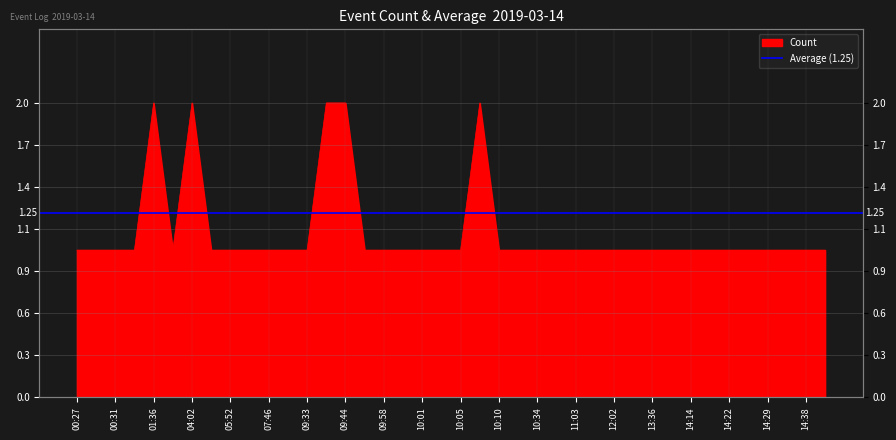

Reading right to left, extract all data points from this chart.

14:44=1	14:38=1	14:37=1	14:29=1	14:24=1	14:22=1	14:15=1	14:14=1	13:41=1	13:36=1	13:35=1	12:02=1	12:01=1	11:03=1	10:36=1	10:34=1	10:11=1	10:10=1	10:08=2	10:05=1	10:02=1	10:01=1	10:00=1	09:58=1	09:45=1	09:44=2	09:43=2	09:33=1	09:31=1	07:46=1	07:02=1	05:52=1	05:07=1	04:02=2	03:40=1	01:36=2	01:35=1	00:31=1	00:28=1	00:27=1